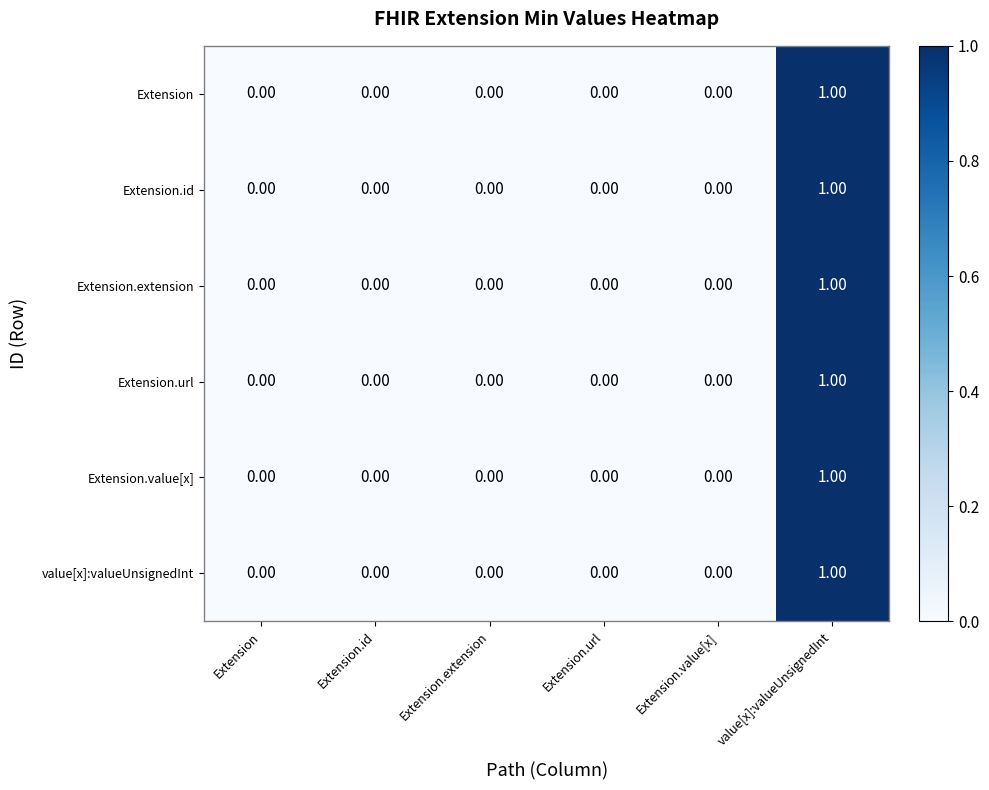

Which label corresponds to the largest value in the chart?

value[x]:valueUnsignedInt